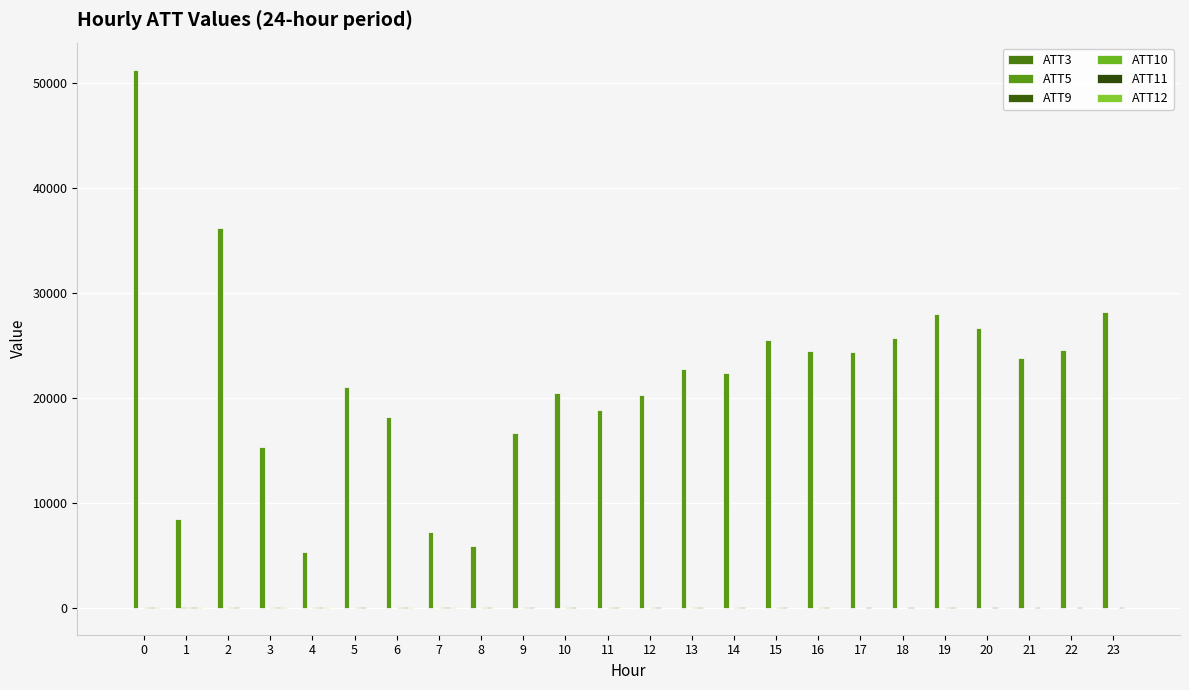

True or false: ATT9 has a value of 3.0 at 5.

False